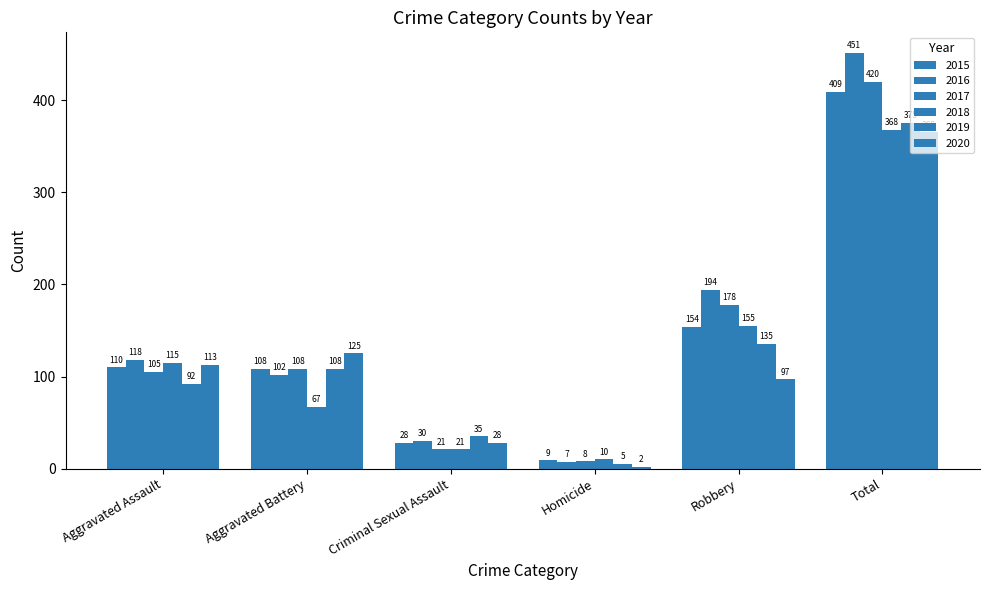

How many bars are there in each group?

6